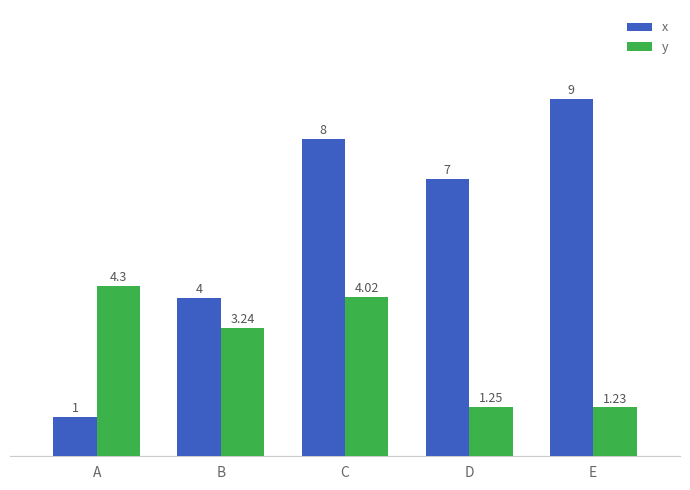

What is the sum of all x values?

29.0